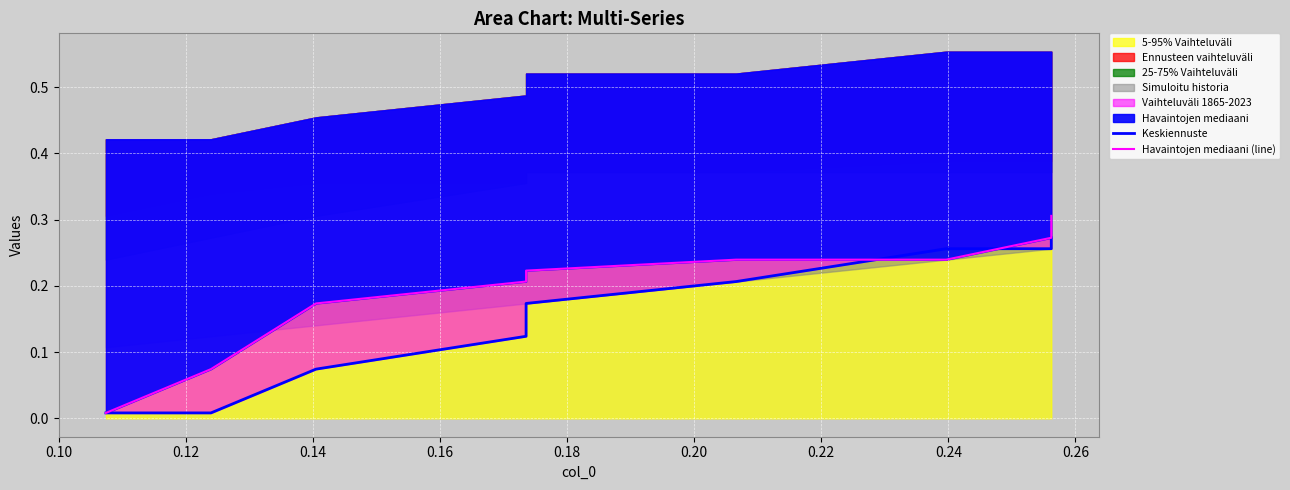

Reading left to right, list all the values displayed in this chart.

Keskiennuste: 0.0	0.0	0.1	0.1	0.2	0.2	0.3	0.3	0.3	0.3
Havaintojen mediaani (line): 0.0	0.1	0.2	0.2	0.2	0.2	0.2	0.3	0.3	0.3